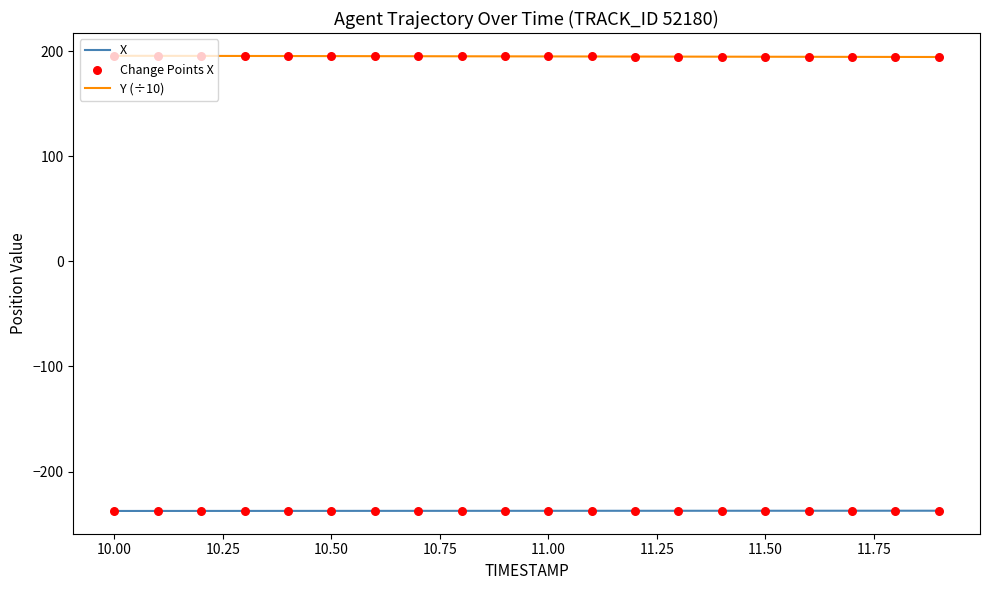

True or false: X and Y (÷10) cross at least once.

False